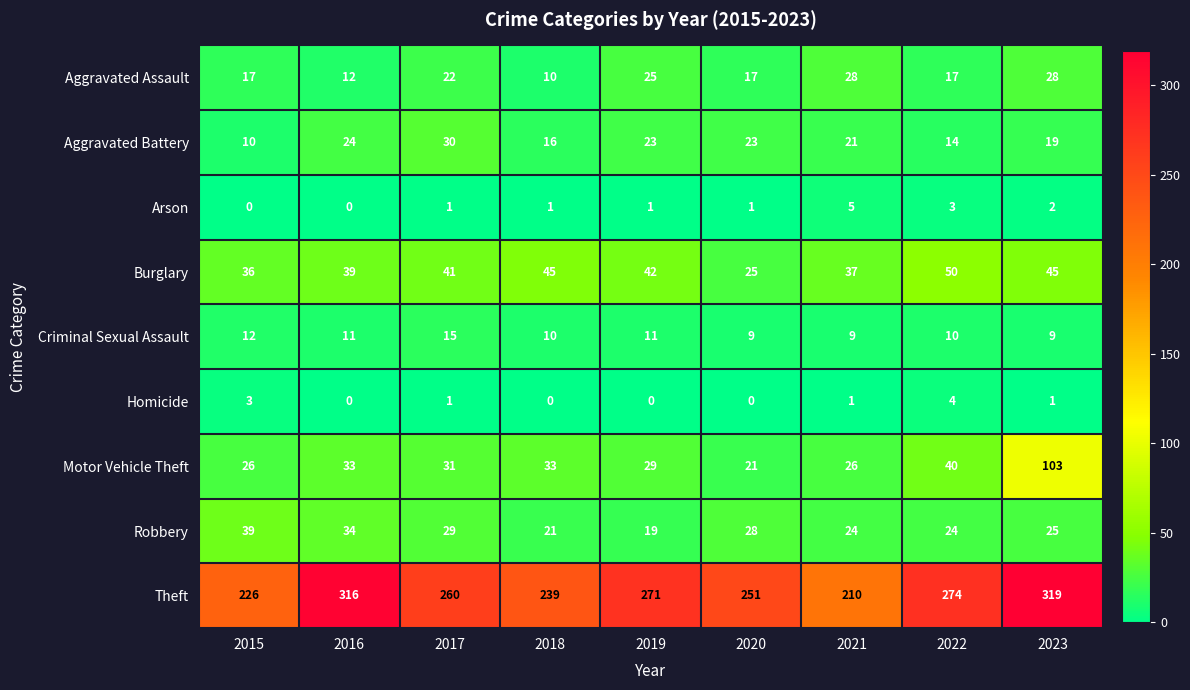

How many categories are shown in the chart?

9